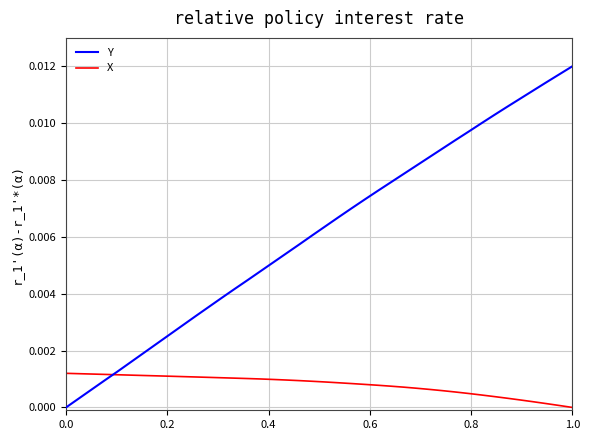

How many times do X and Y cross each other?

1